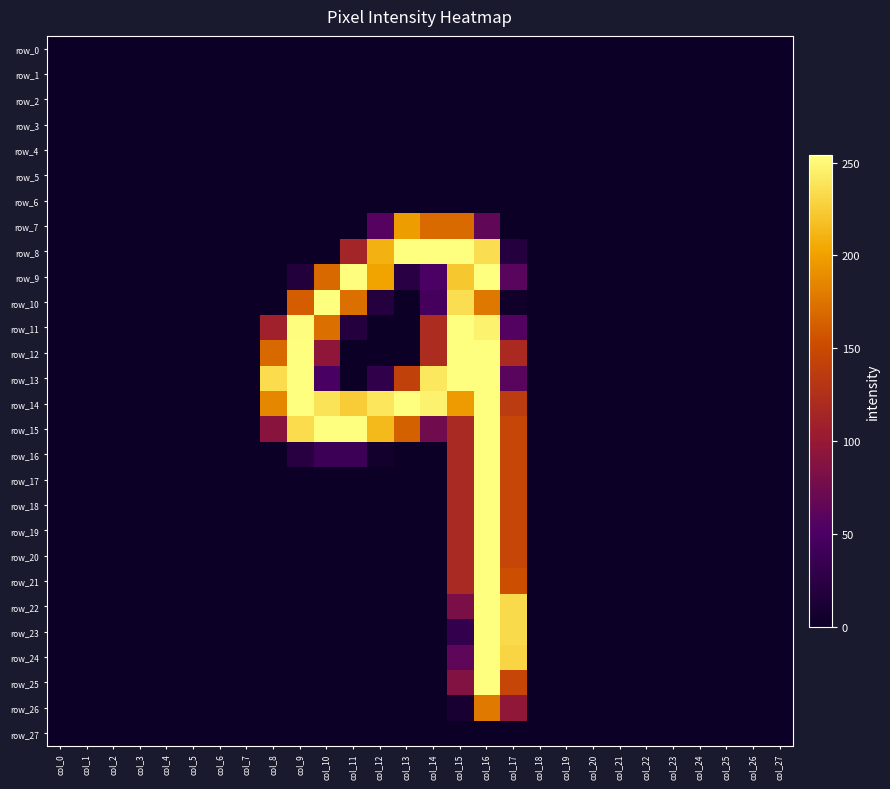

Which series changed the most between col_22 and col_27?

row_0